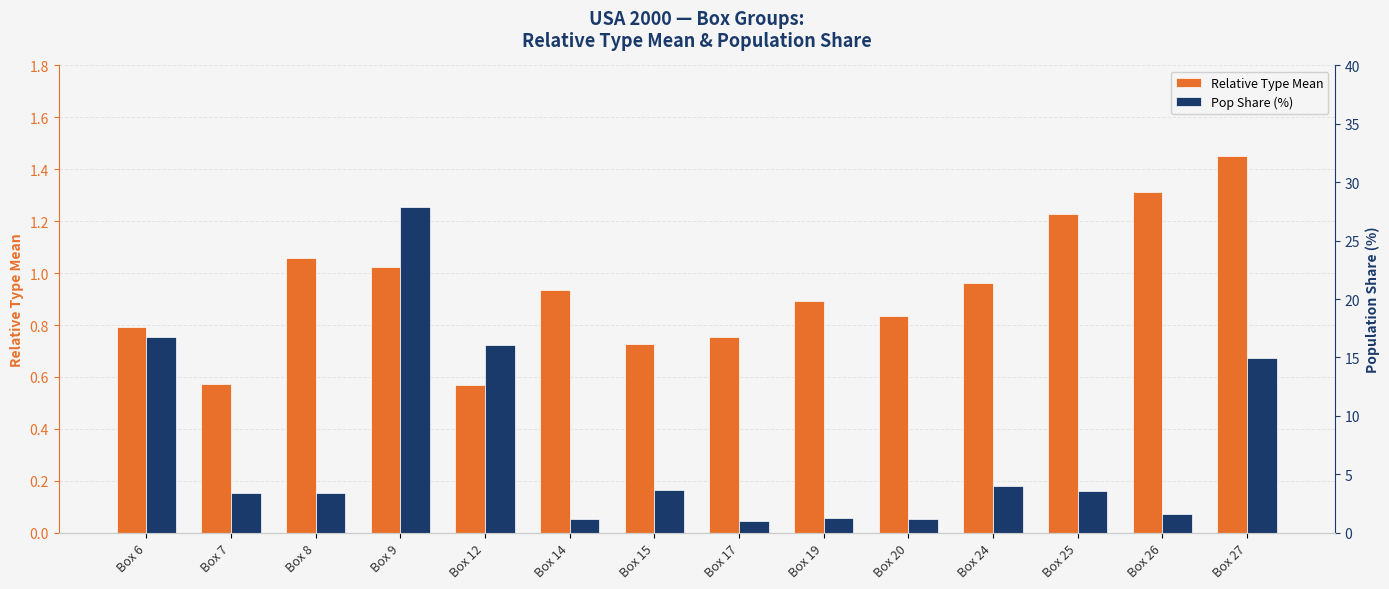

Reading left to right, list all the values displayed in this chart.

Relative Type Mean: Box 6=0.8	Box 7=0.6	Box 8=1.1	Box 9=1.0	Box 12=0.6	Box 14=0.9	Box 15=0.7	Box 17=0.8	Box 19=0.9	Box 20=0.8	Box 24=1.0	Box 25=1.2	Box 26=1.3	Box 27=1.5
Pop Share (%): Box 6=16.7	Box 7=3.4	Box 8=3.4	Box 9=27.9	Box 12=16.1	Box 14=1.1	Box 15=3.7	Box 17=1.0	Box 19=1.3	Box 20=1.1	Box 24=4.0	Box 25=3.6	Box 26=1.6	Box 27=14.9